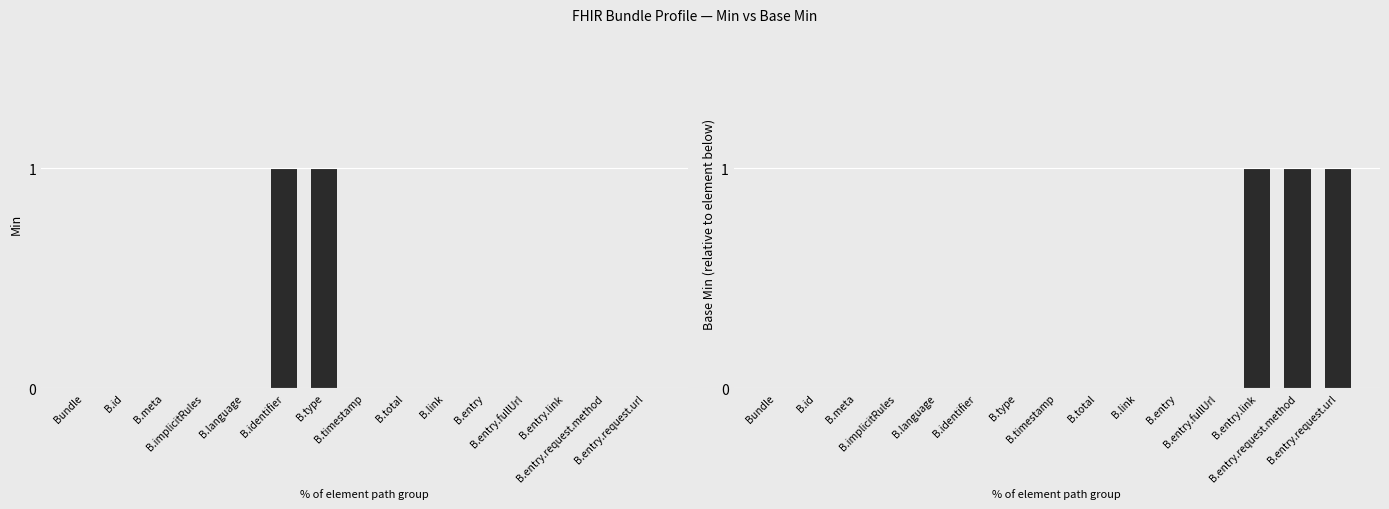

What position from the right is Bundle?

15